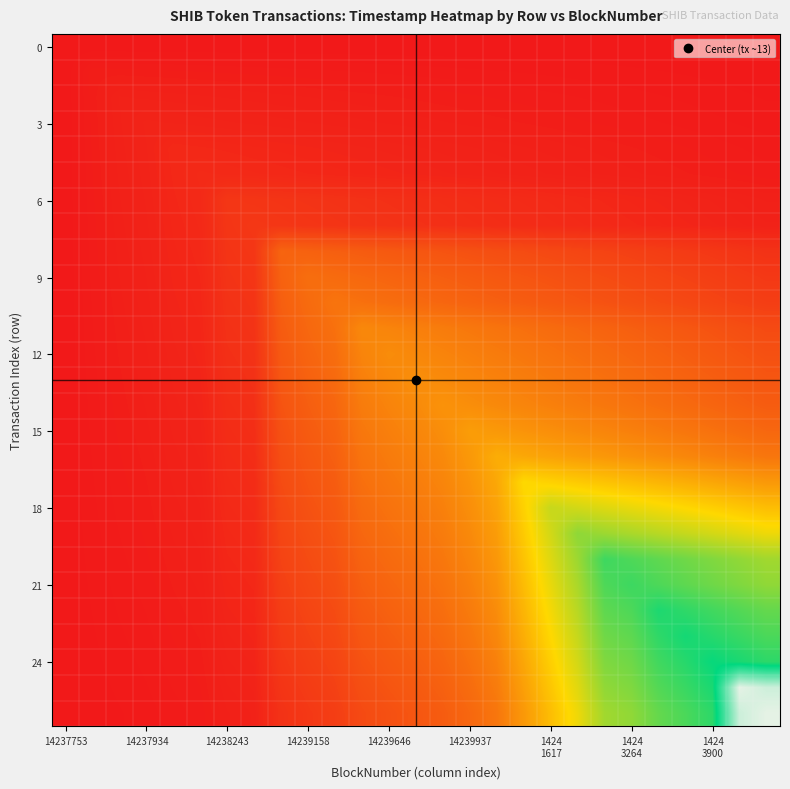

How many data points does each series have?

27